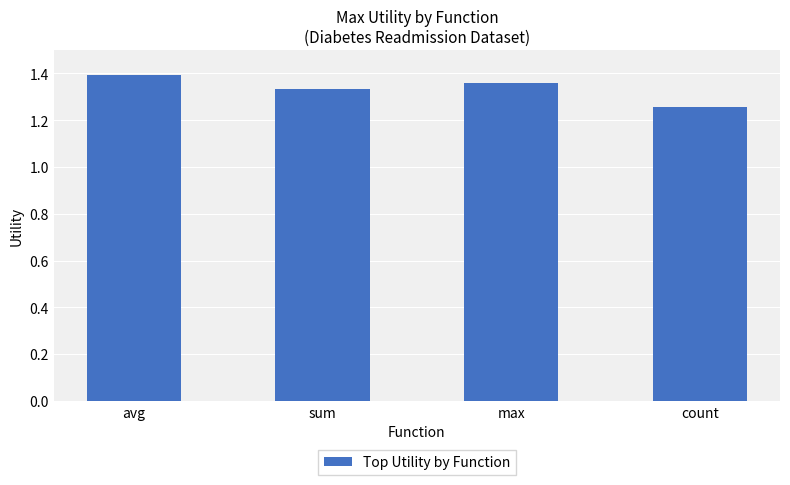

What is the ratio of the value at sum to the value at count?

1.1